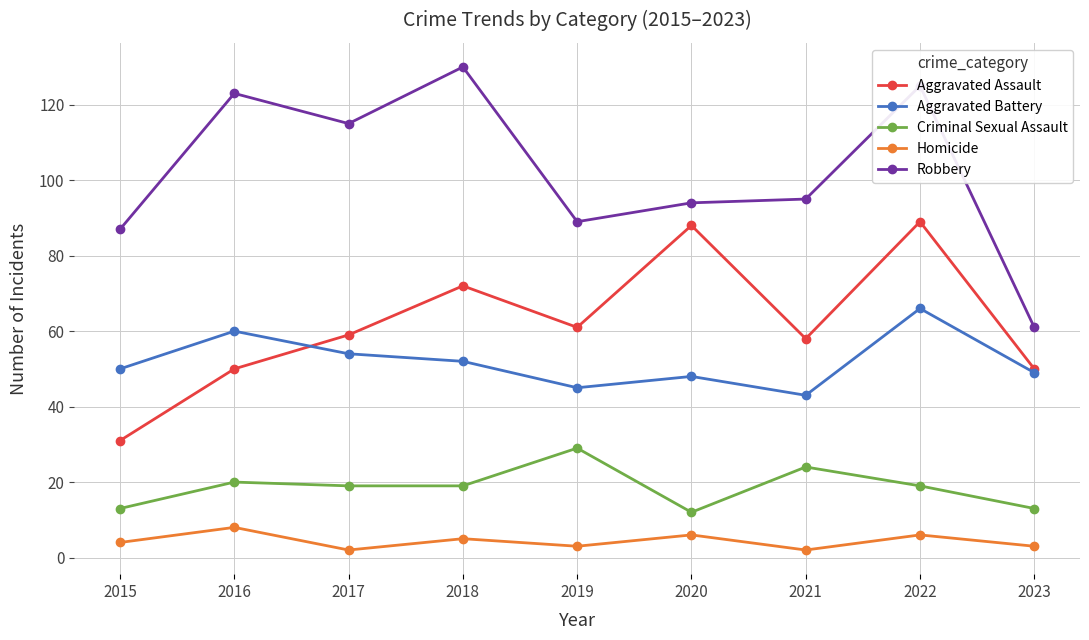

Is the value of Robbery at 2017 greater than the value of Homicide at 2016?

Yes